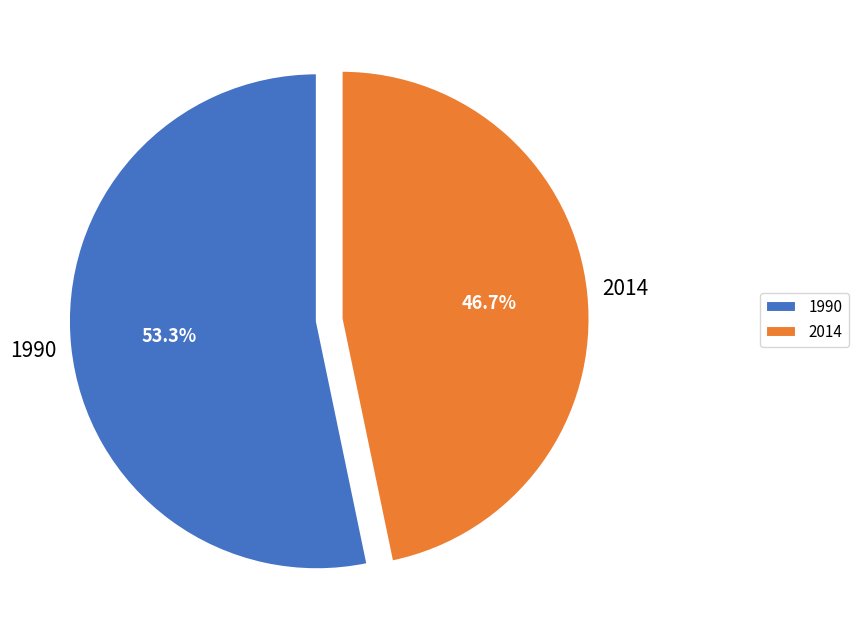

To the nearest percent, what portion does 1990 represent?

53%